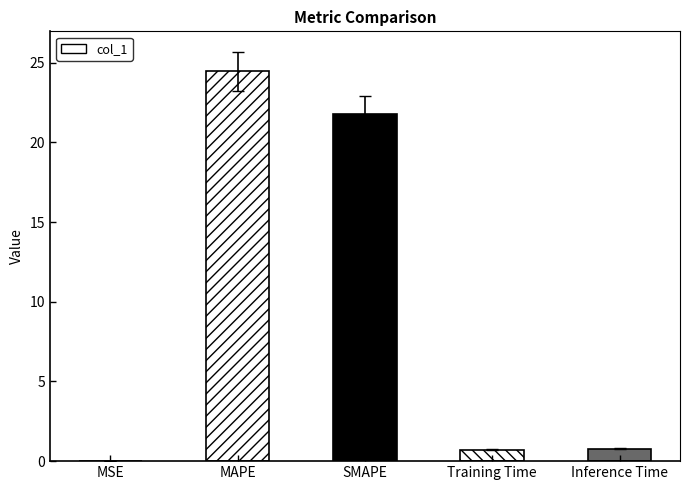

How many data points does each series have?

5